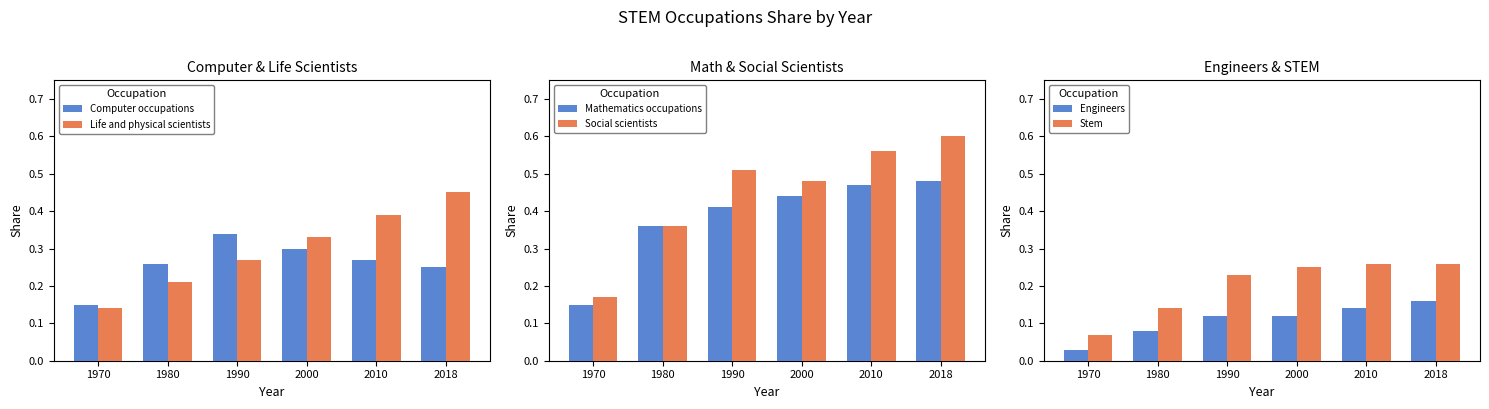

Is it true that Computer occupations equals 0.4 at 2018?

False